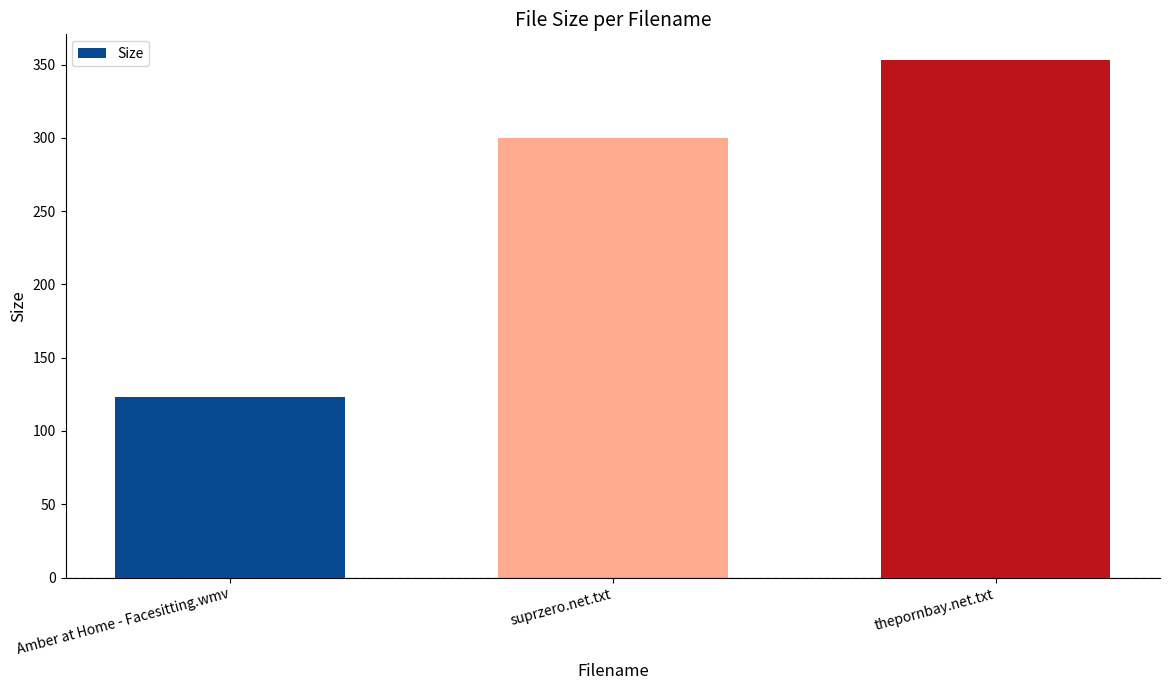

True or false: the data shows 532.3 at suprzero.net.txt.

False